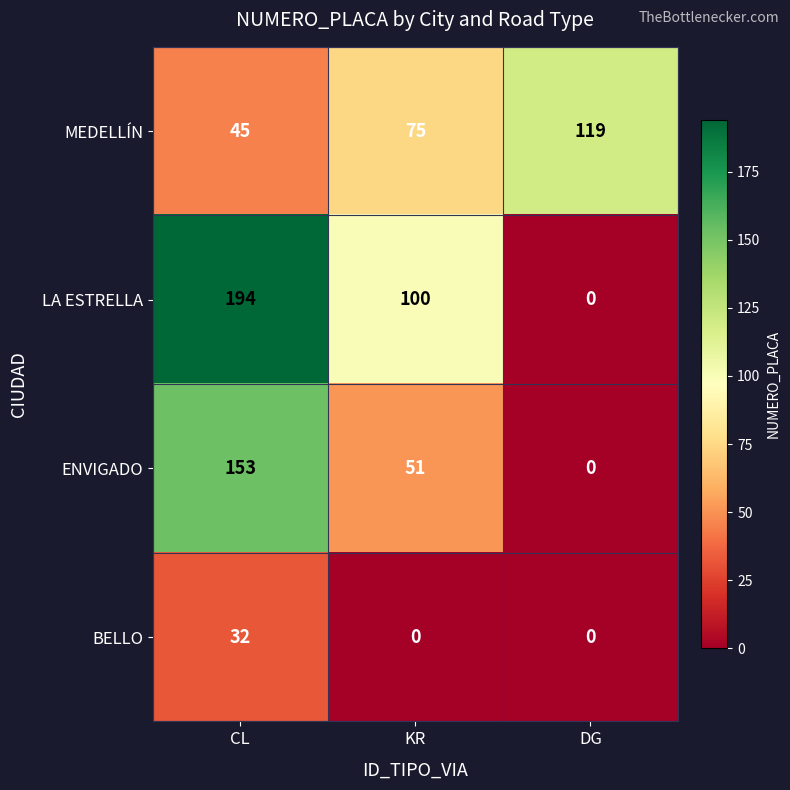

At which label does BELLO reach its peak?

CL